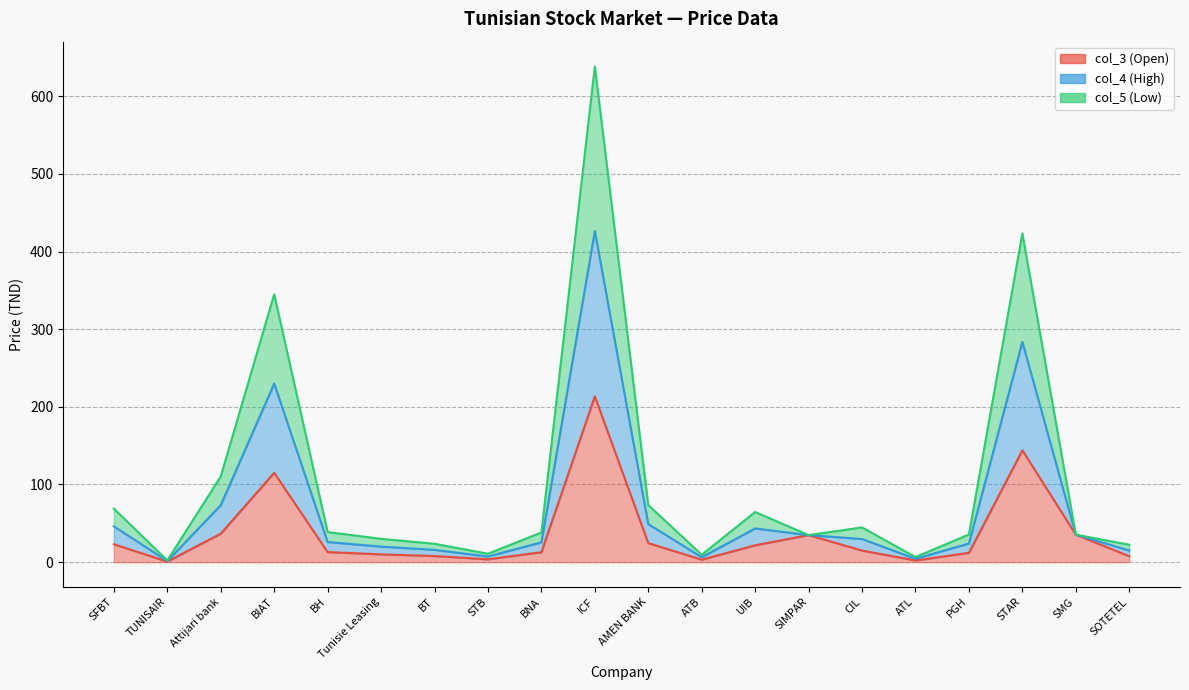

Which series changed the most between BIAT and ATL?

col_4 (High)